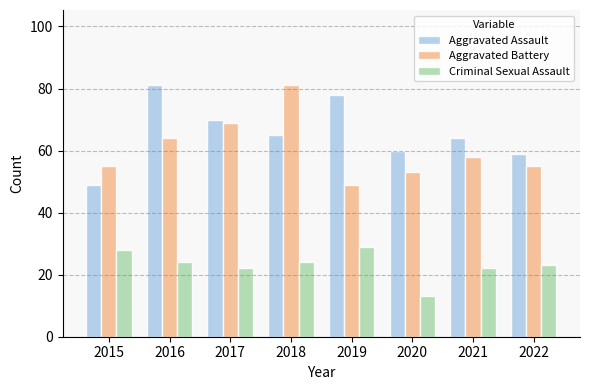

Reading left to right, what are all the values shown in this chart?

Aggravated Assault: 2015=49	2016=81	2017=70	2018=65	2019=78	2020=60	2021=64	2022=59
Aggravated Battery: 2015=55	2016=64	2017=69	2018=81	2019=49	2020=53	2021=58	2022=55
Criminal Sexual Assault: 2015=28	2016=24	2017=22	2018=24	2019=29	2020=13	2021=22	2022=23